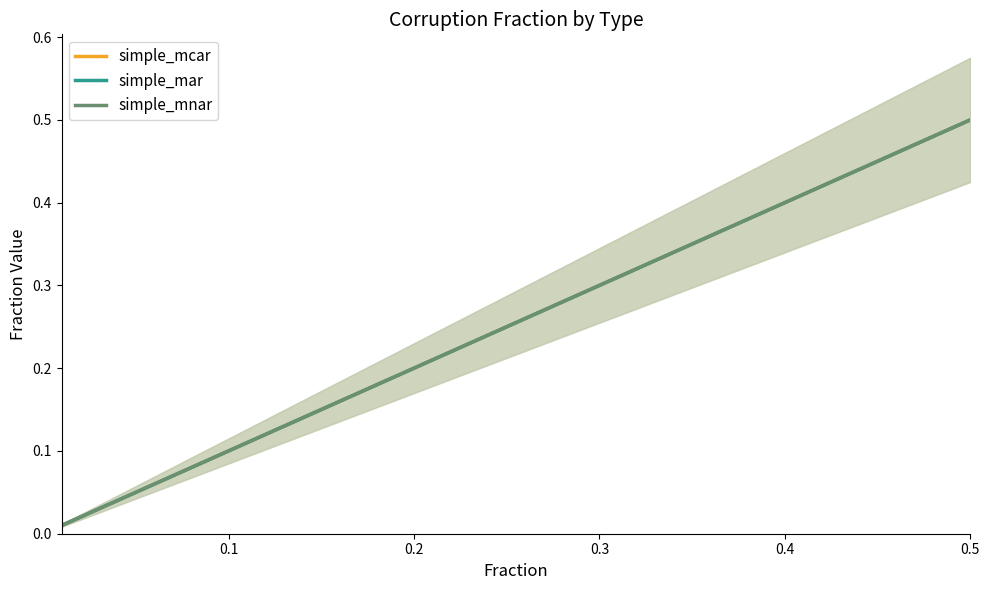

Which series changed the most between 0.1 and 0.2?

simple_mcar